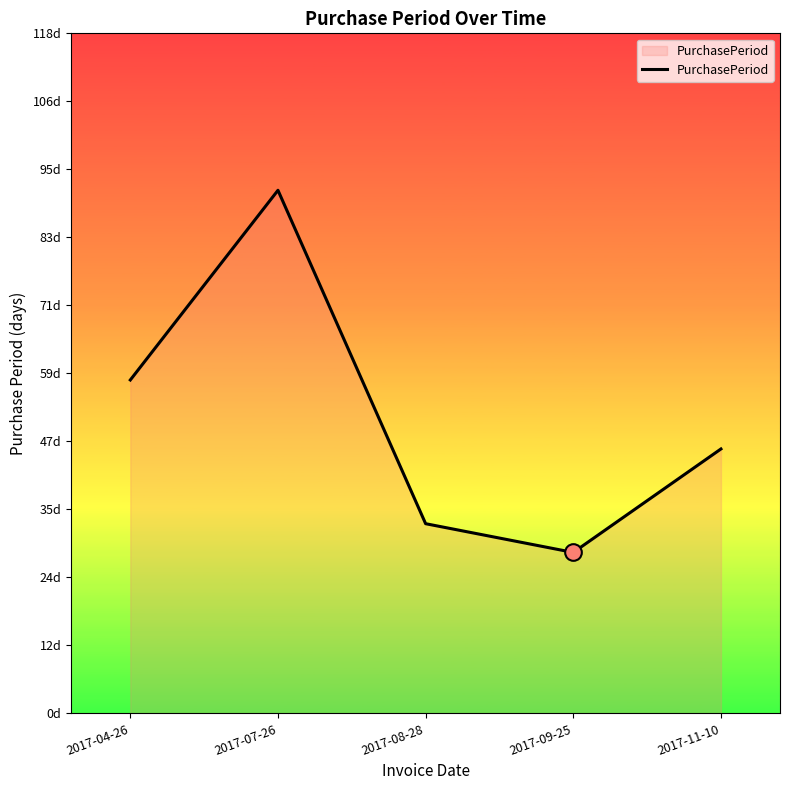

Which label corresponds to the largest value in the chart?

2017-07-26